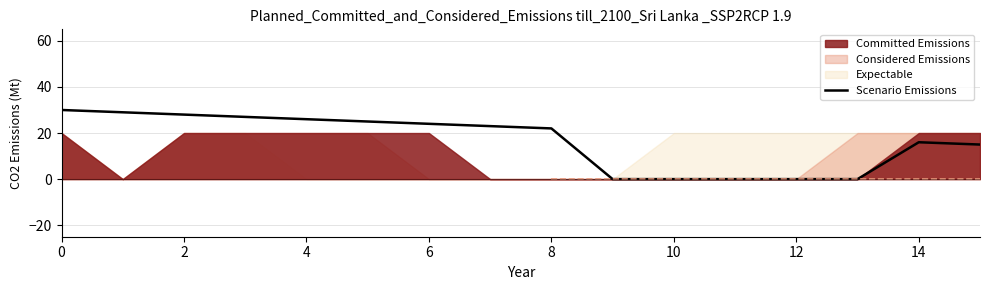

How many data points are less than 23?

8